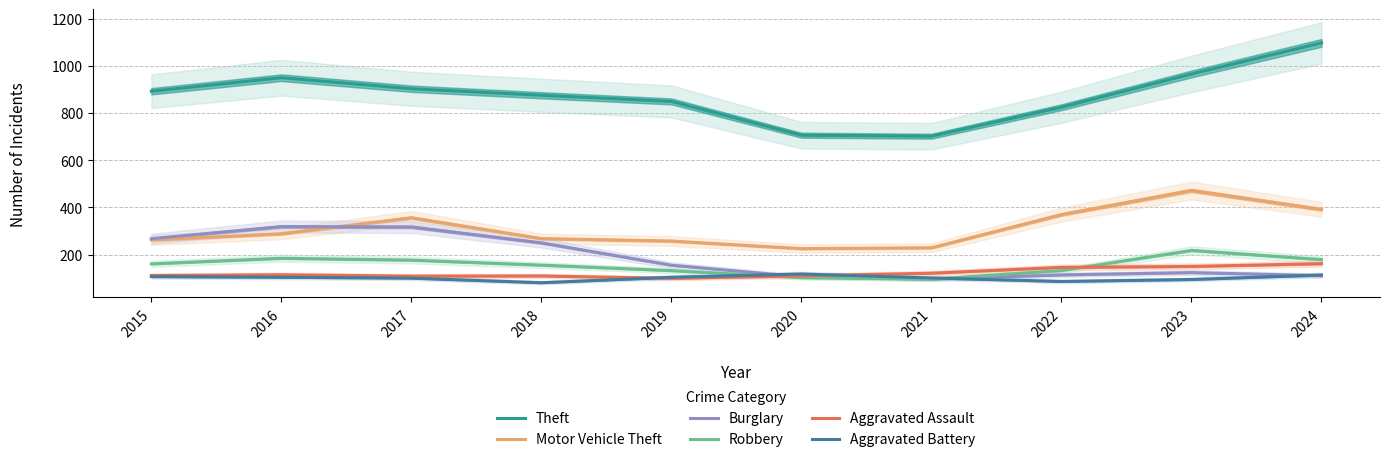

The value of Motor Vehicle Theft at 2022 is 146.0. True or false?

False